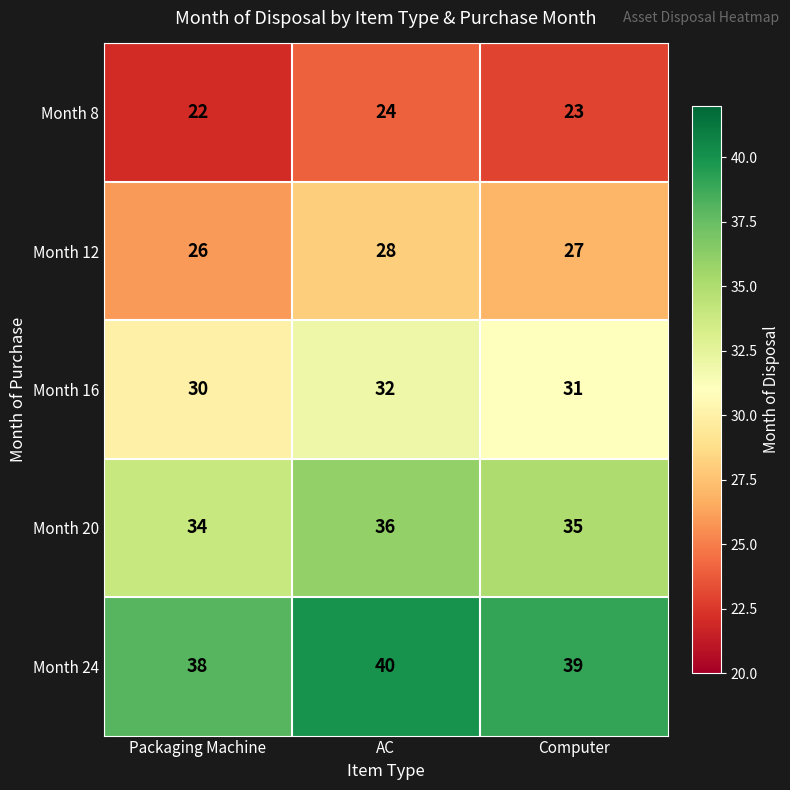

Count the Month 16 values in the range 30 to 32.

3